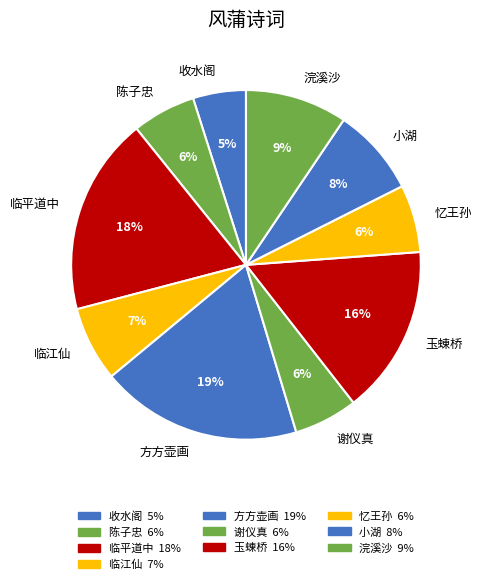

Which has a higher value, 临平道中 or 临江仙?

临平道中